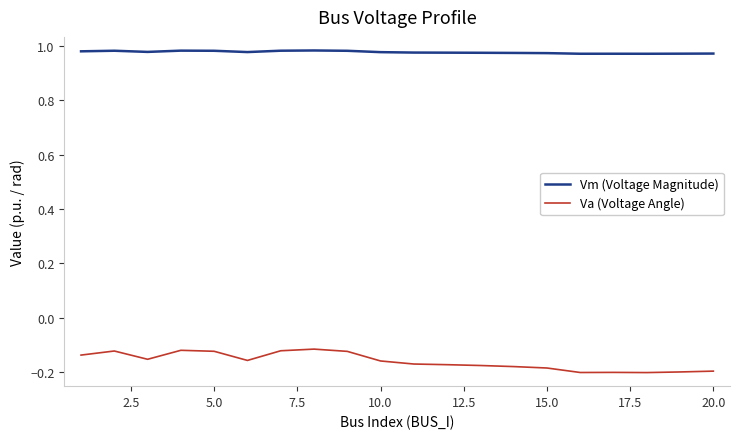

True or false: Va (Voltage Angle) and Vm (Voltage Magnitude) intersect in this chart.

False